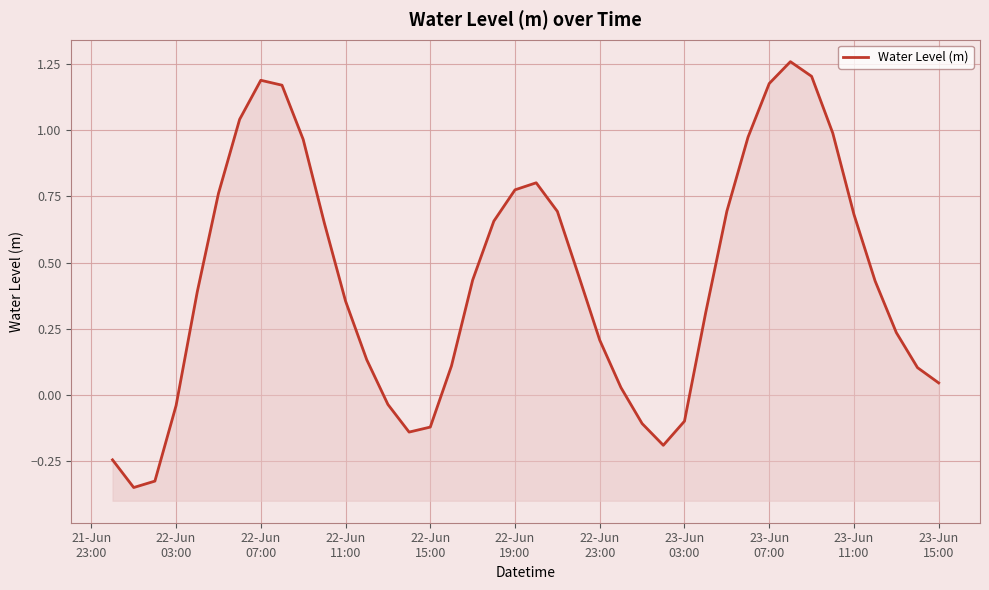

How many categories are shown in the chart?

40